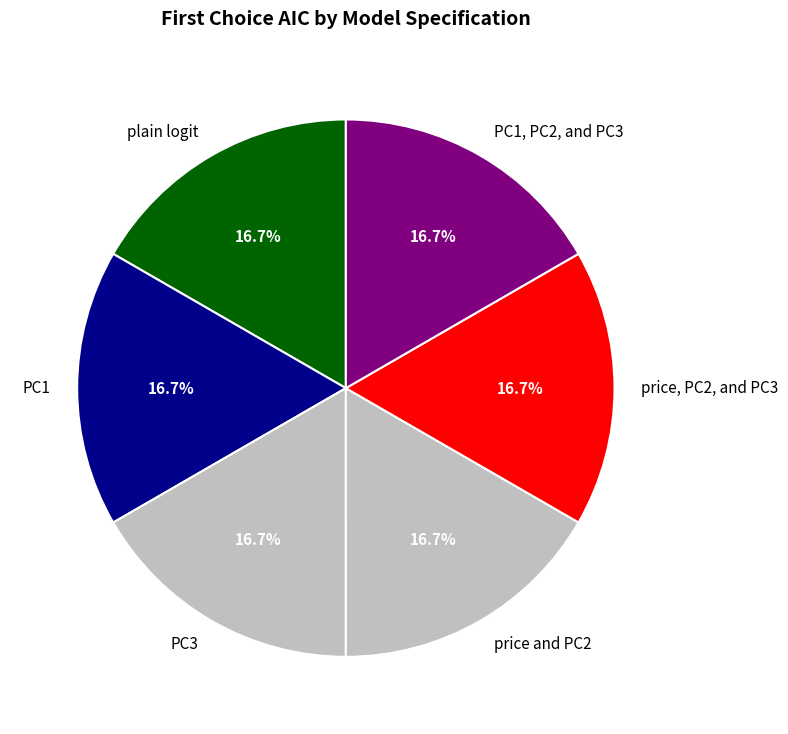

Combined, what portion of the pie is PC3 and price, PC2, and PC3?

33.3%